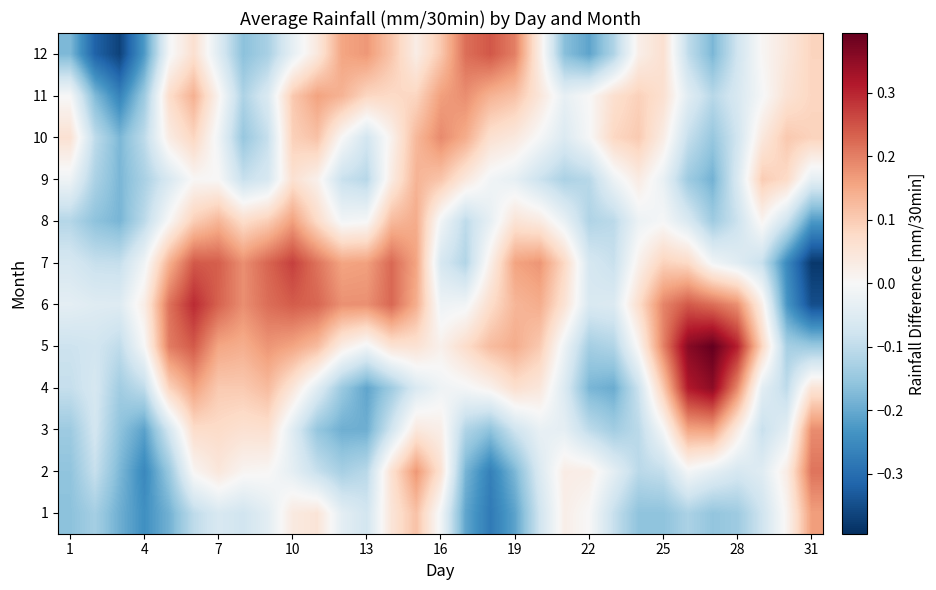

At how many categories does at least one series exceed 0?

29